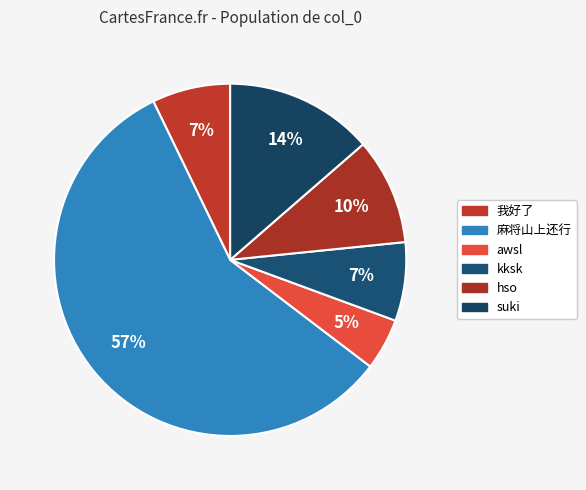

How many slices are in this pie chart?

6